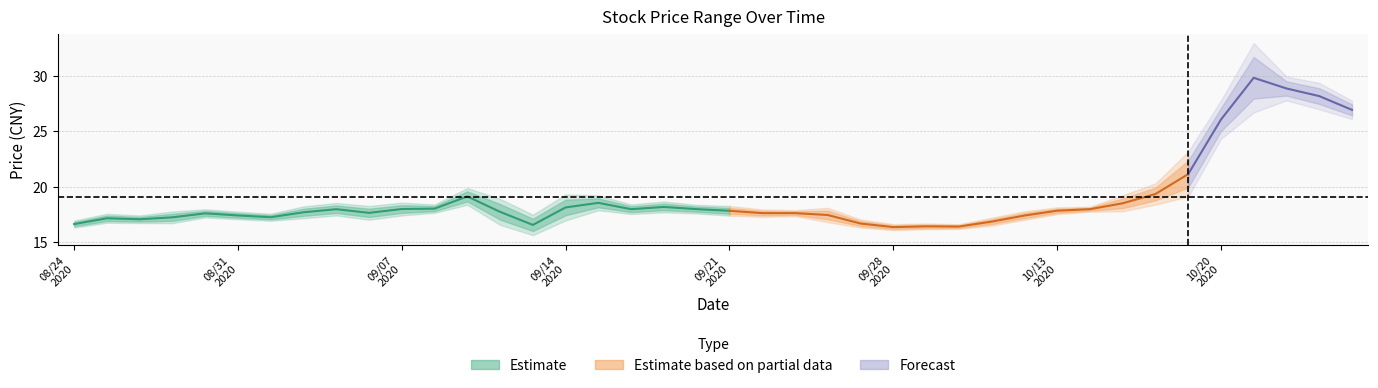

What is the maximum value shown in the chart?

33.0